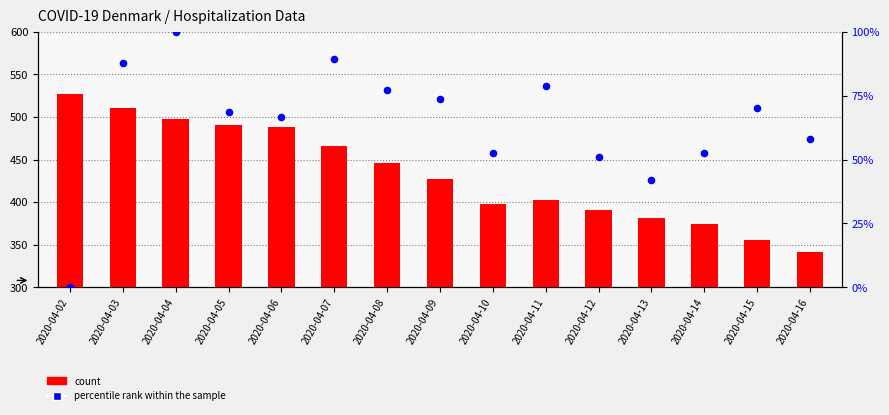

Which series contains the lowest Y value?

percentile rank within the sample